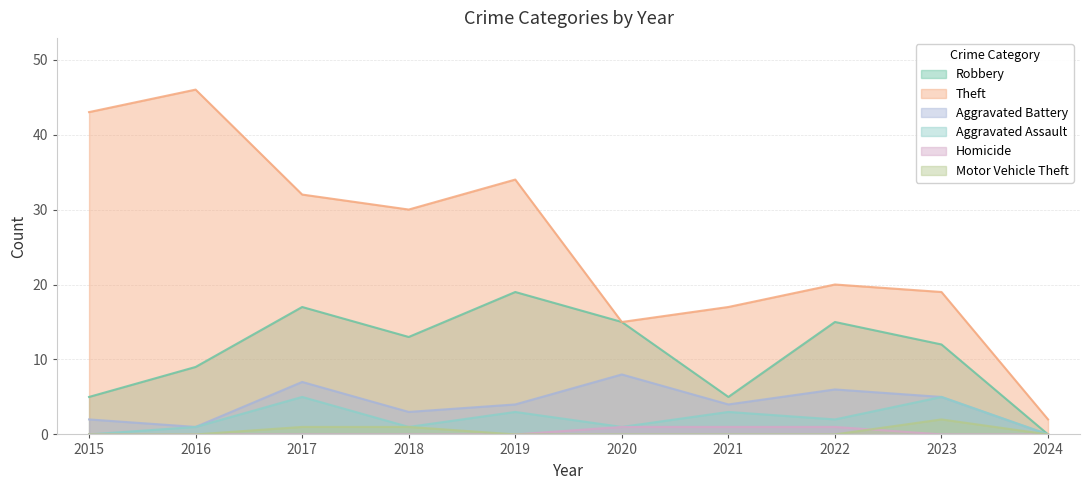

True or false: Homicide and Aggravated Battery cross at least once.

False